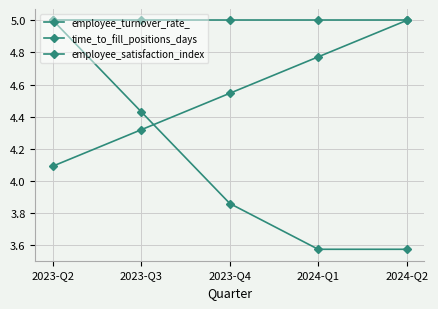

What is the sum of the employee_satisfaction_index values at 2023-Q2 and 2024-Q1?

8.9